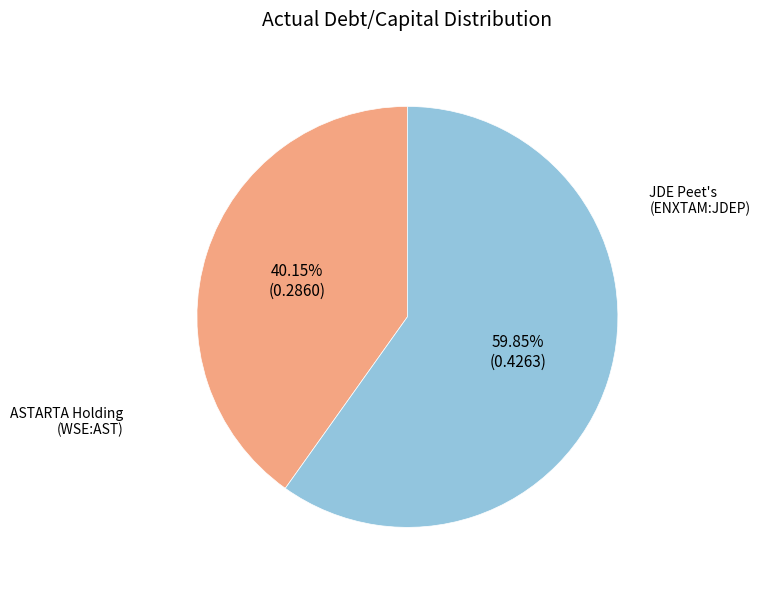

Is there any slice that represents more than half of the pie?

Yes